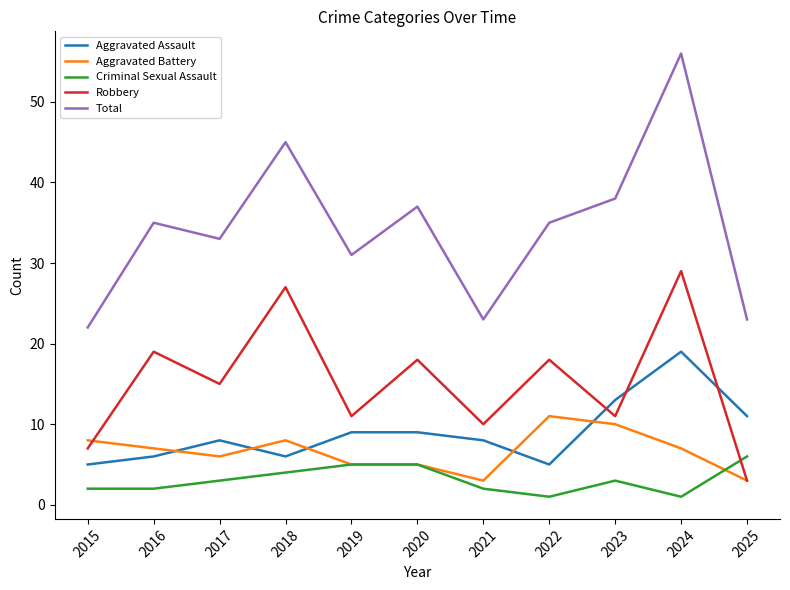

What is the smallest value displayed?

1